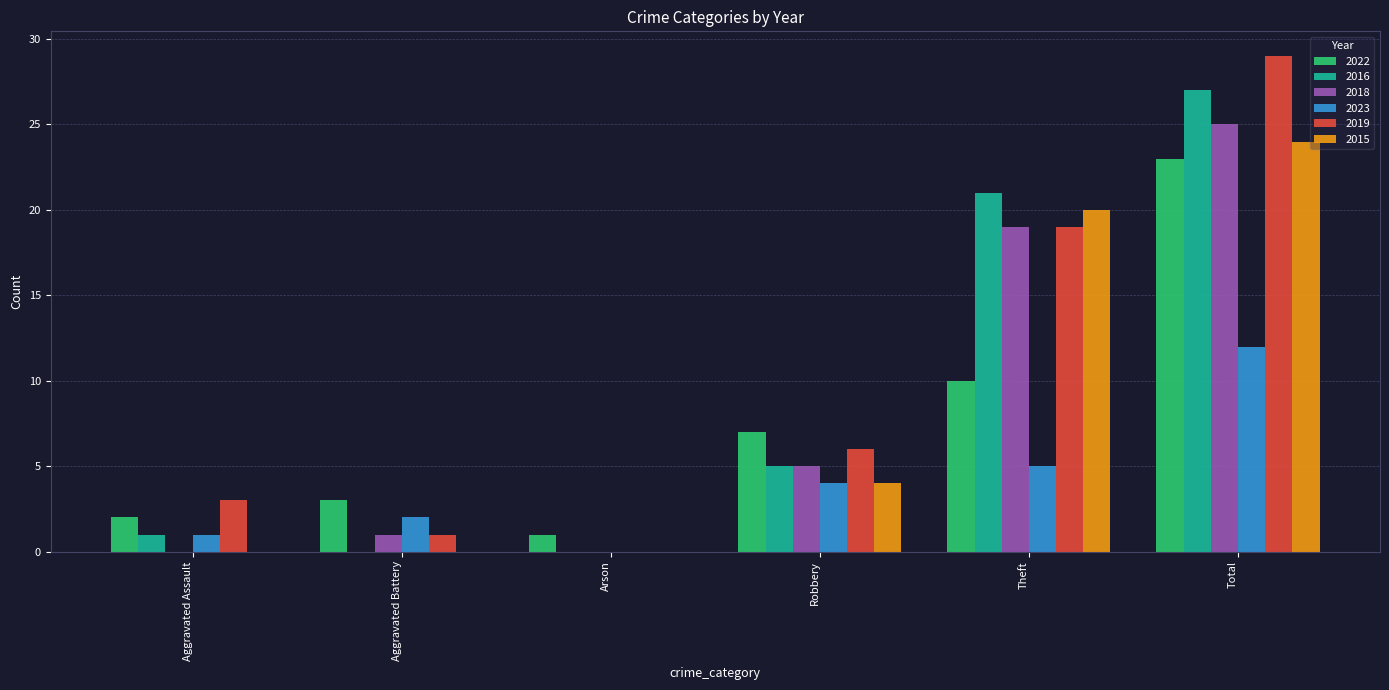

Is the value of 2016 at Robbery greater than the value of 2019 at Robbery?

No